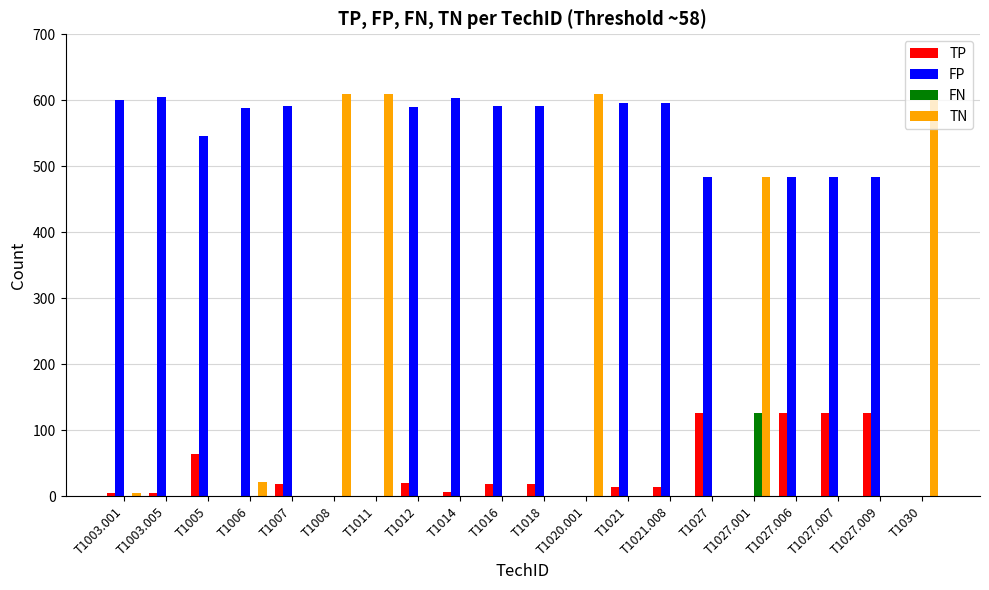

The TN series shows 0 at T1027.009. True or false?

True